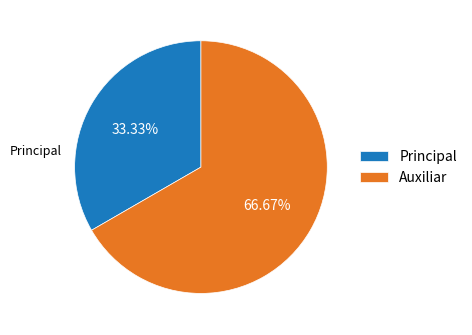

Does Auxiliar represent more than half of the total?

Yes